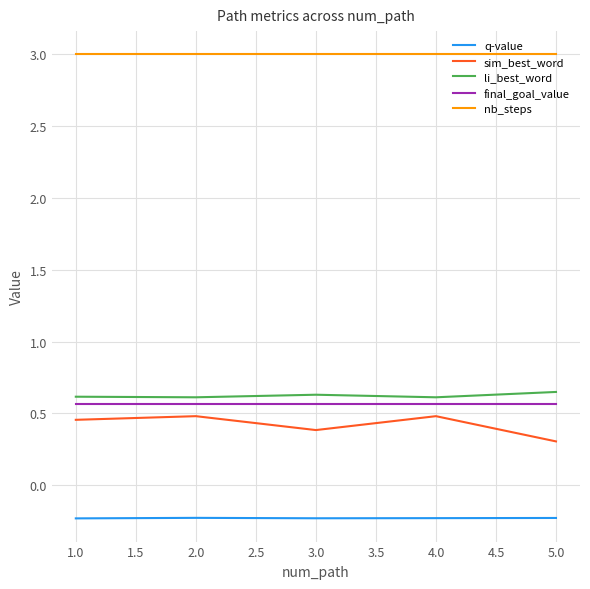

Rank the series at 2.0 from highest to lowest value.

nb_steps, li_best_word, final_goal_value, sim_best_word, q-value